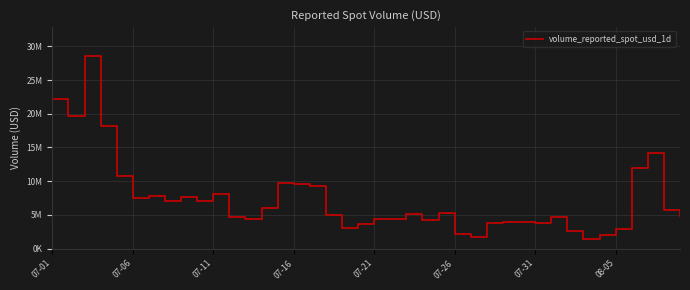

Does the chart display data point markers on the line(s)?

No